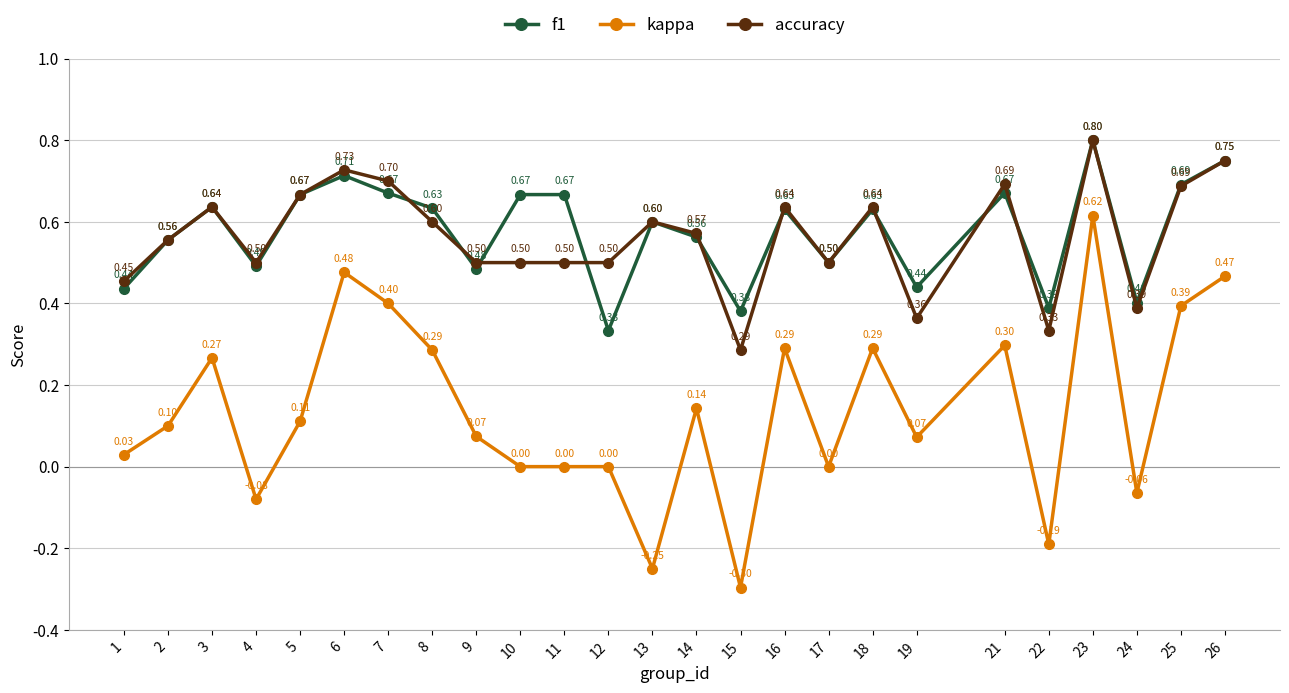

Which series has the widest spread of values?

kappa